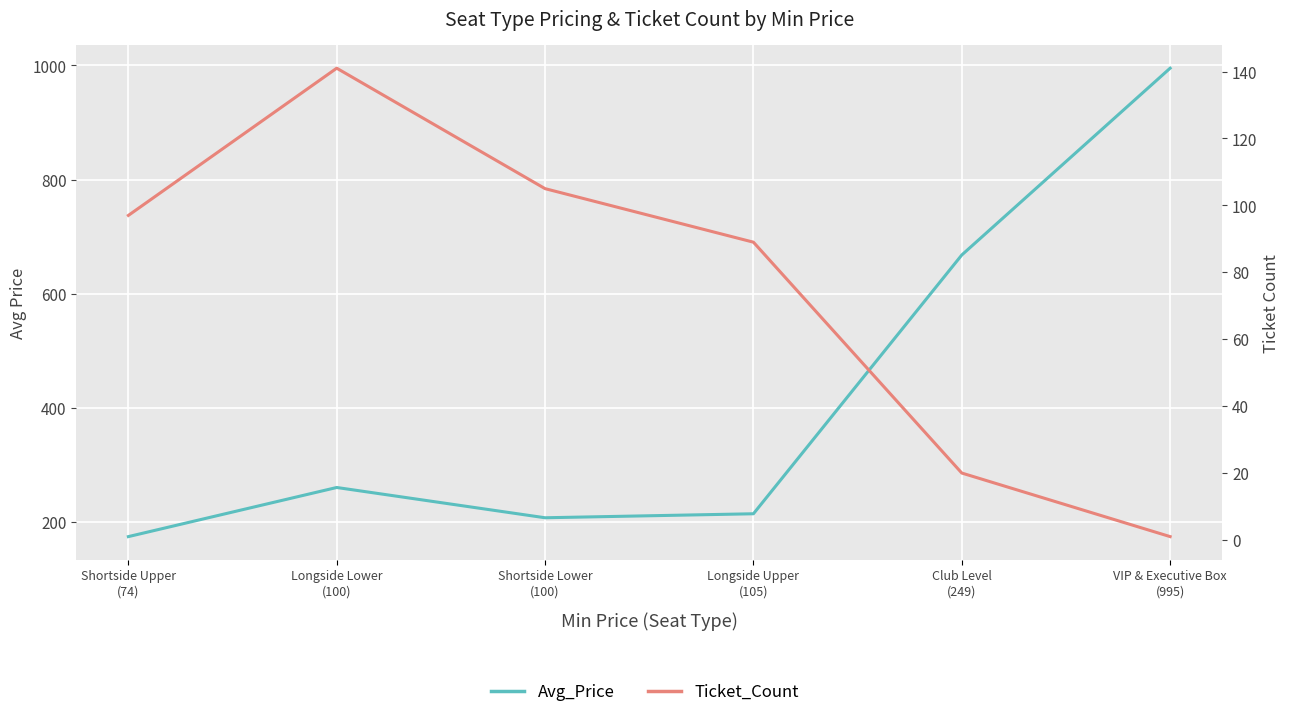

What position from the right is Shortside Upper
(74)?

6